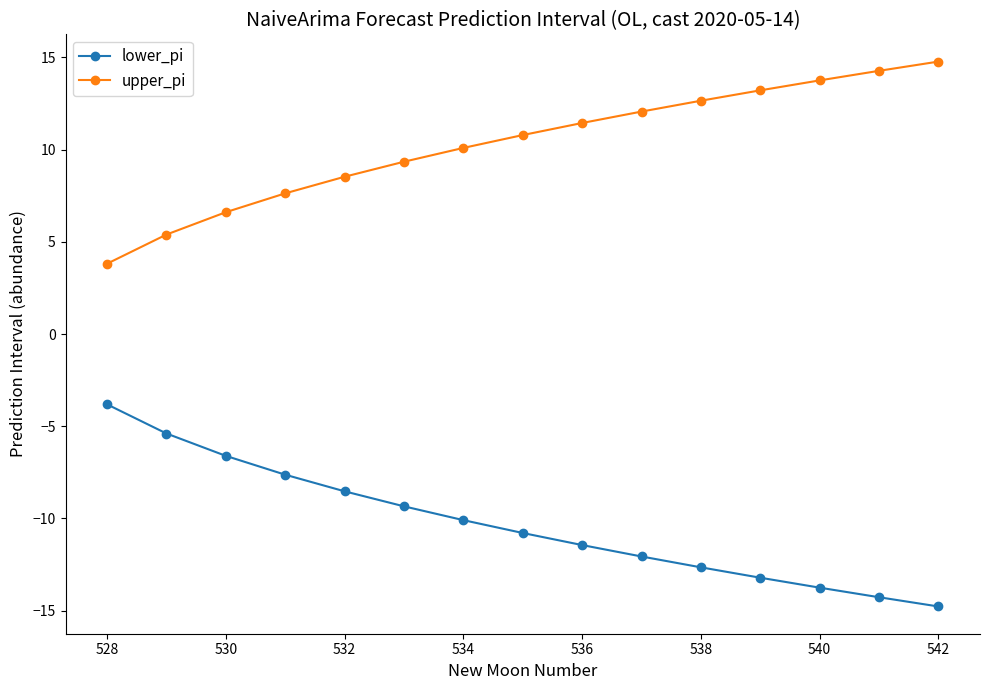

What is the maximum value for lower_pi?

-3.8